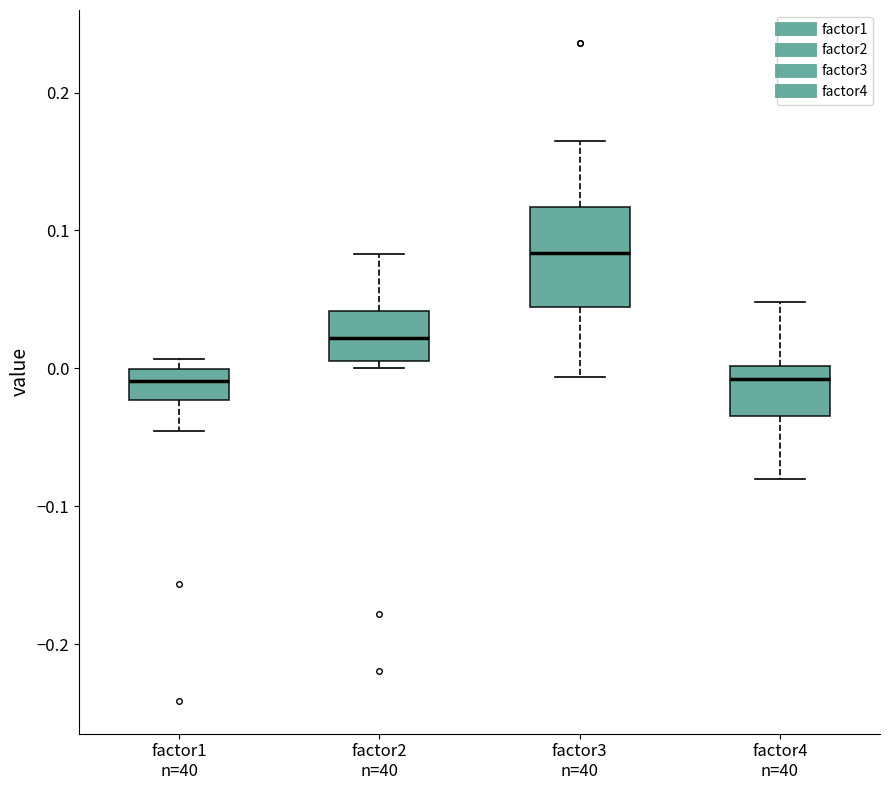

Reading left to right, transcribe this box plot: for each box, give where its median line is, the range the box spans, and where its two whiskers end, as read against the y-axis. The values are not printed on the chart, so give them approximately, as read against the axis.

factor1 n=40: median -0.01, box -0.02 to 0.00, whiskers -0.05 to 0.01
factor2 n=40: median 0.02, box 0.01 to 0.04, whiskers 0.00 to 0.08
factor3 n=40: median 0.08, box 0.04 to 0.12, whiskers -0.01 to 0.16
factor4 n=40: median -0.01, box -0.03 to 0.00, whiskers -0.08 to 0.05